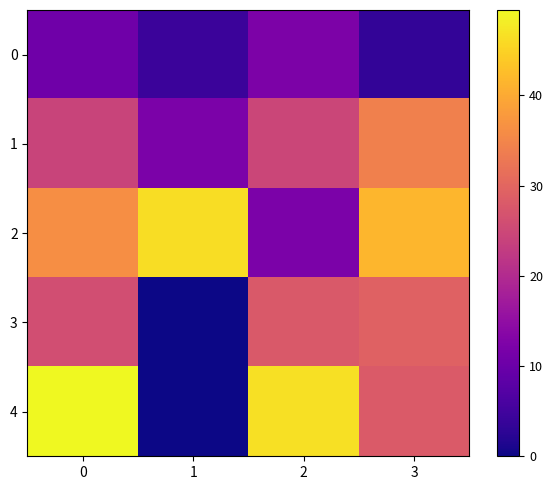

List the series in order of their peak value, lowest first.

0, 3, 1, 2, 4